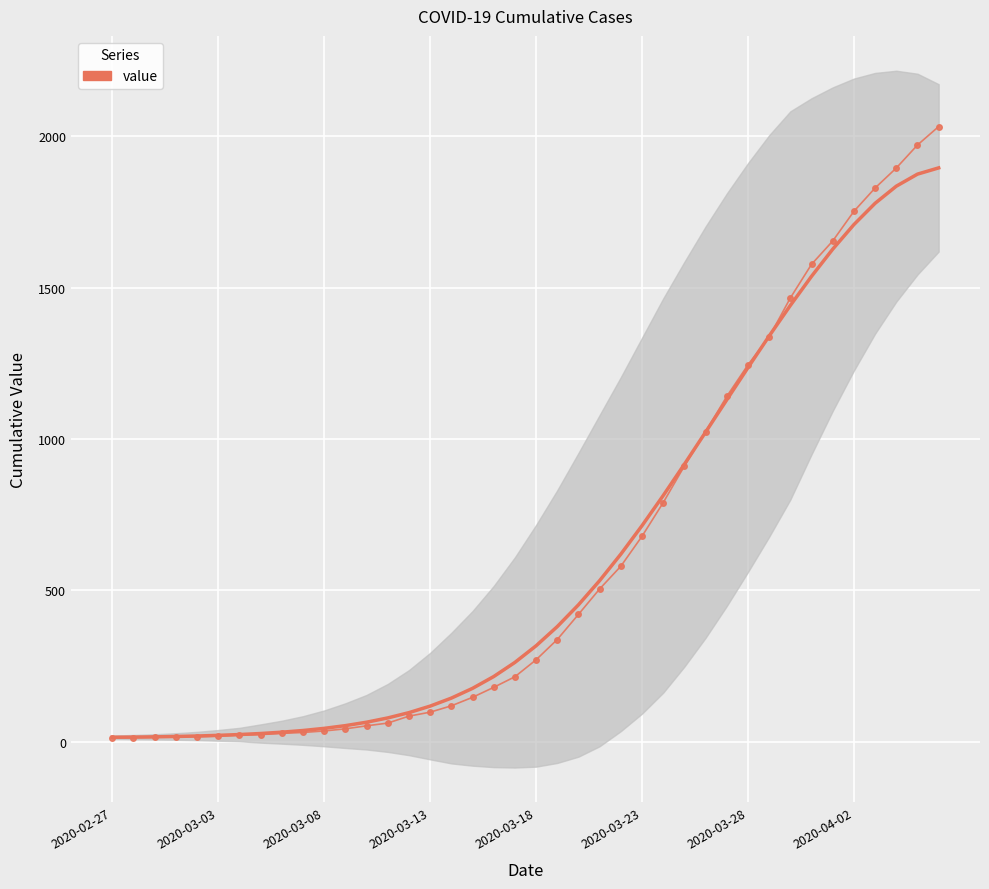

True or false: the data shows 1466 at 32.

True